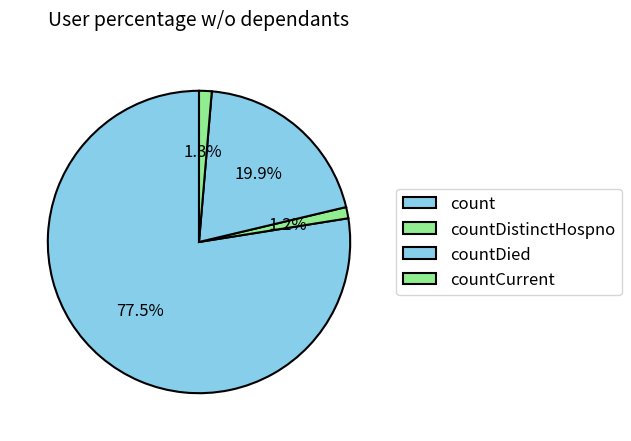

To the nearest percent, what percentage of the pie is countDistinctHospno?

1%